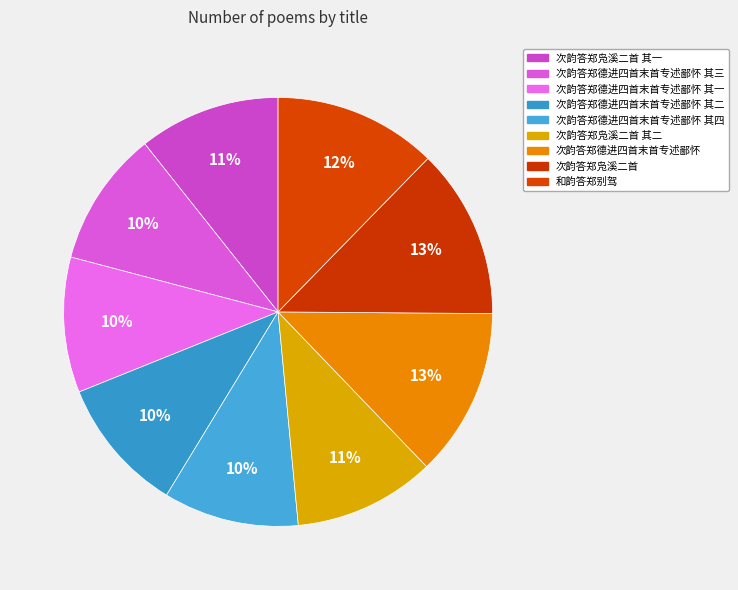

Does 次韵答郑凫溪二首 其二 account for over 50% of the chart?

No